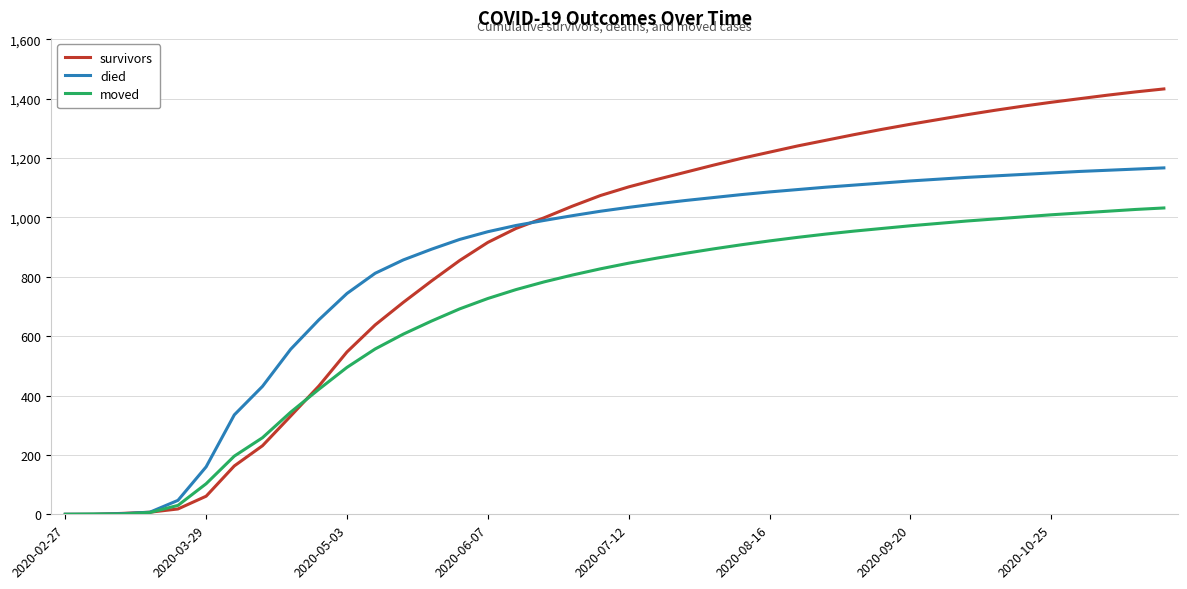

List the series in order of their overall mean, highest first.

survivors, died, moved